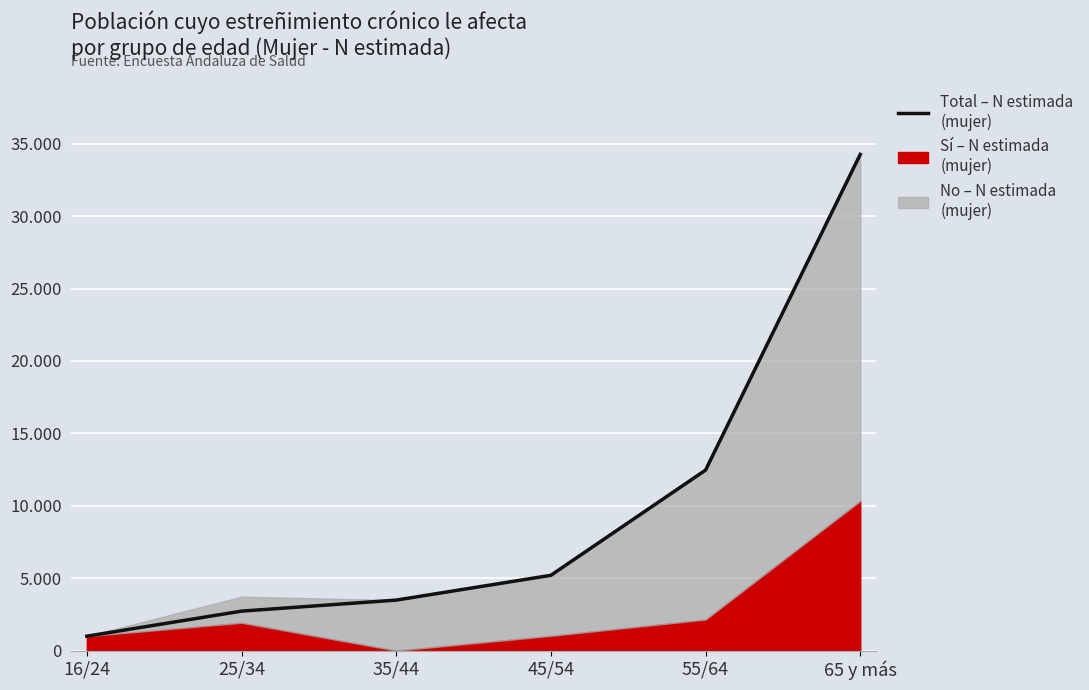

Reading right to left, transcribe all the data shown in this chart.

34259	12463	5200	3488	2726	996